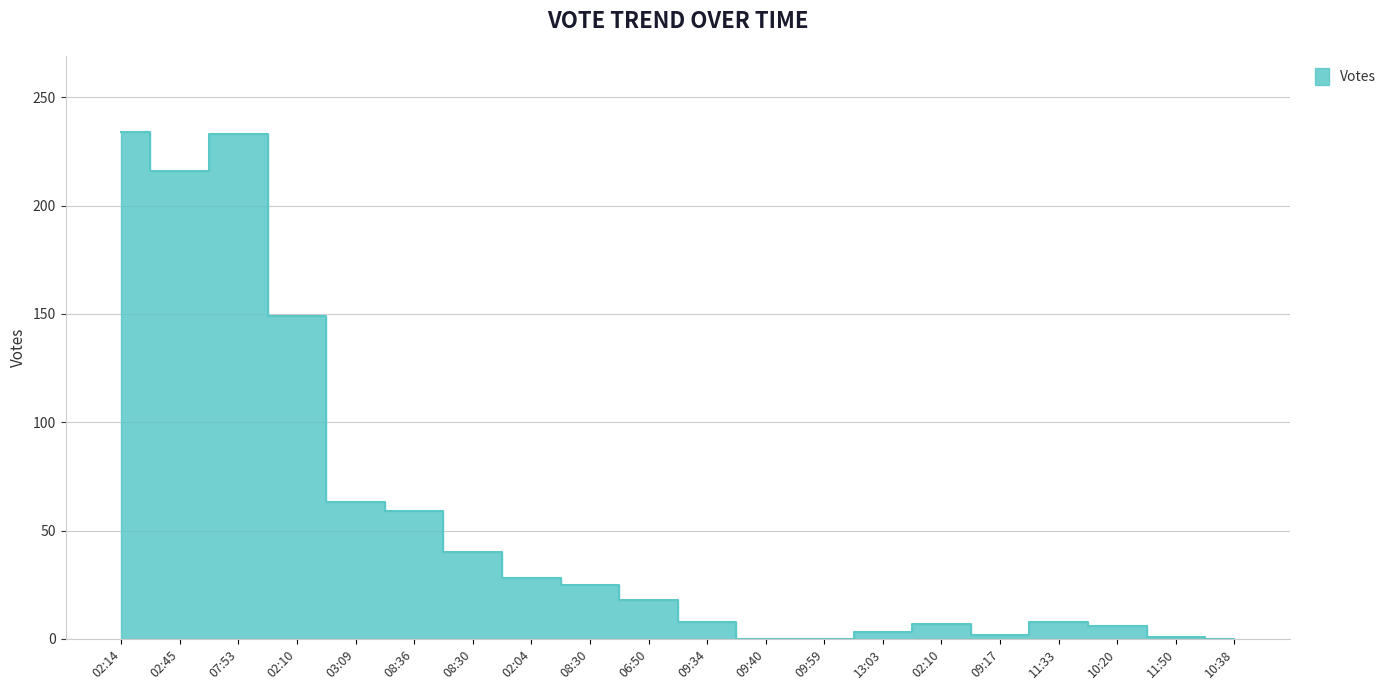

True or false: the data shows 18 at 06:50.

True